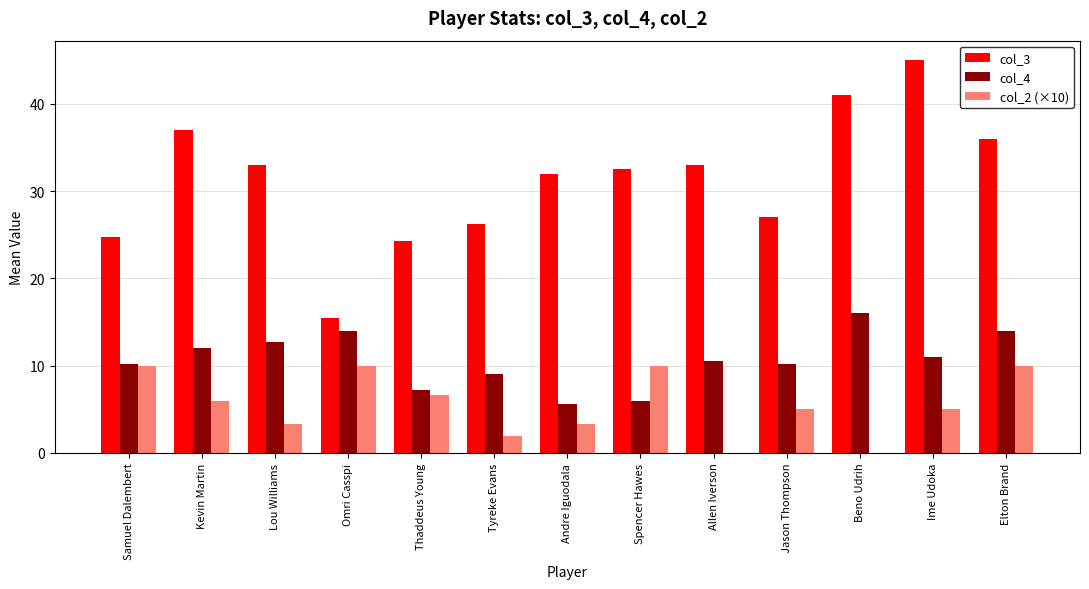

Where does the col_2 (×10) series first go above 5?

Samuel Dalembert